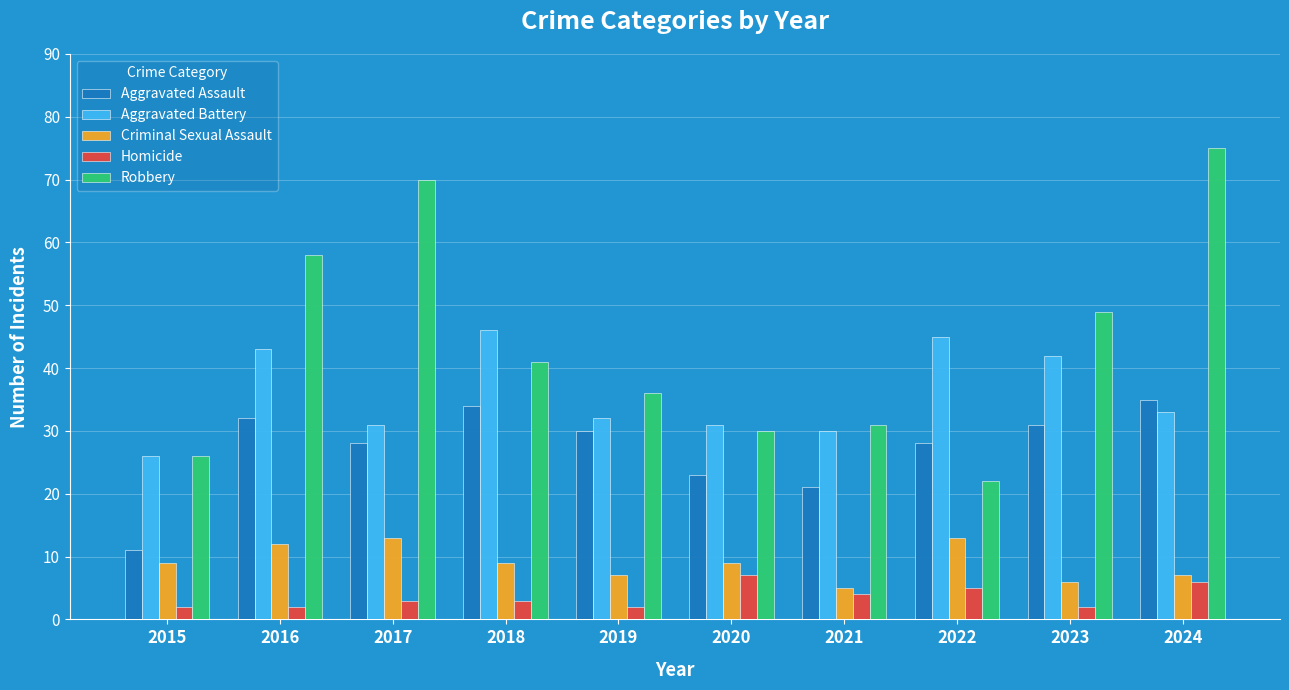

Reading left to right, extract all data points from this chart.

Aggravated Assault: 11	32	28	34	30	23	21	28	31	35
Aggravated Battery: 26	43	31	46	32	31	30	45	42	33
Criminal Sexual Assault: 9	12	13	9	7	9	5	13	6	7
Homicide: 2	2	3	3	2	7	4	5	2	6
Robbery: 26	58	70	41	36	30	31	22	49	75